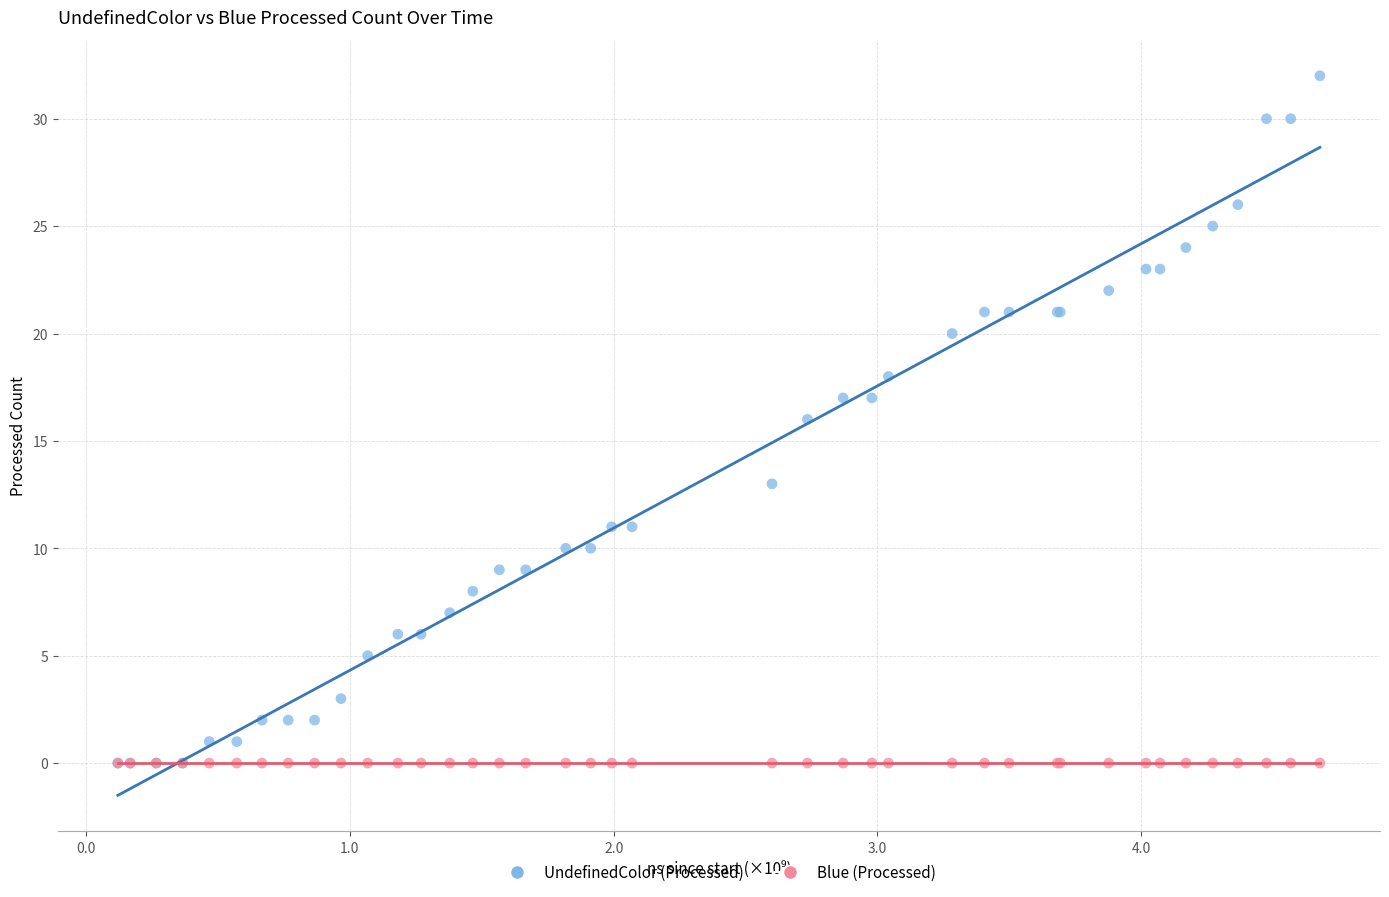

What are all the series names shown in the legend?

UndefinedColor (Processed), Blue (Processed)